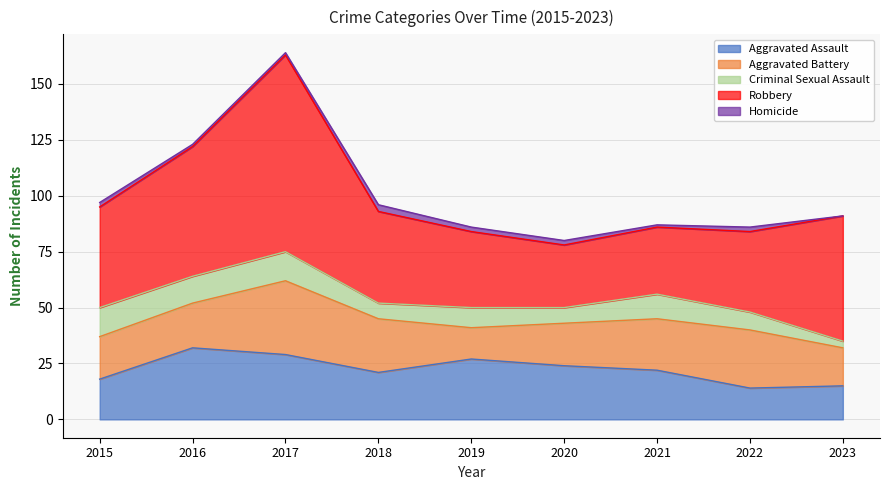

Which series has the largest total across all categories?

Robbery